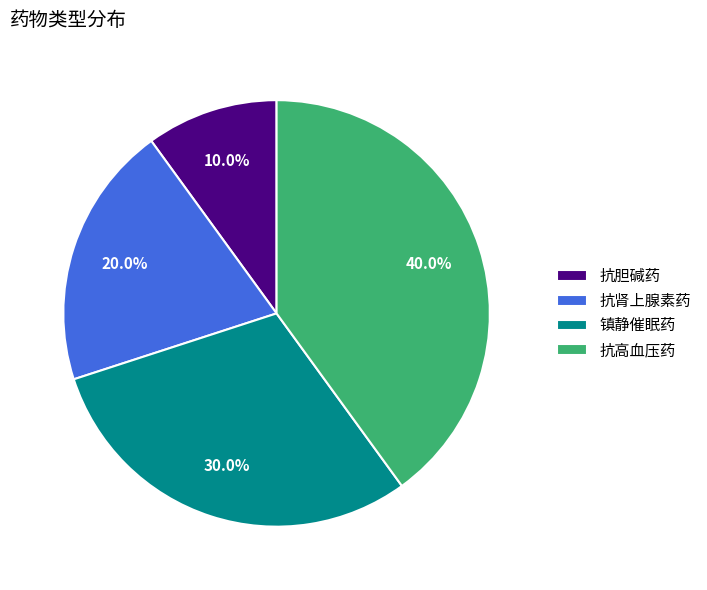

True or false: 抗高血压药 accounts for 31% of the total.

False